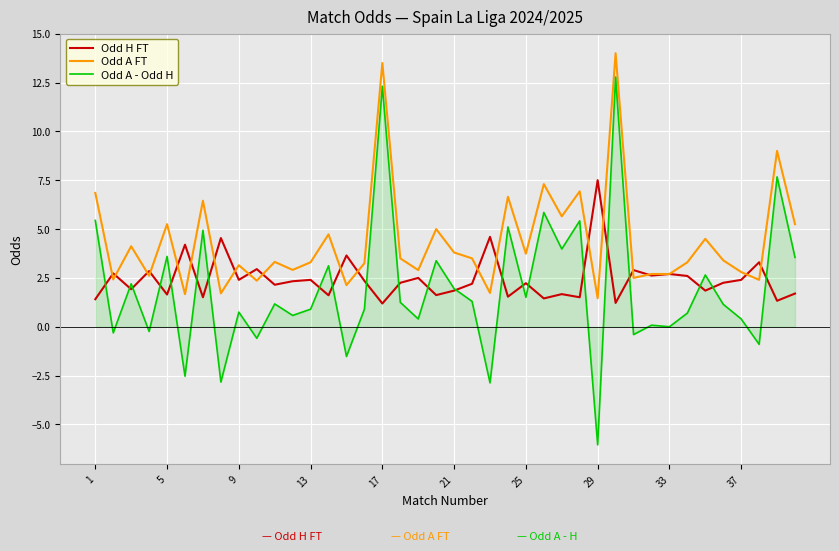

Which series has the largest total across all categories?

Odd A FT